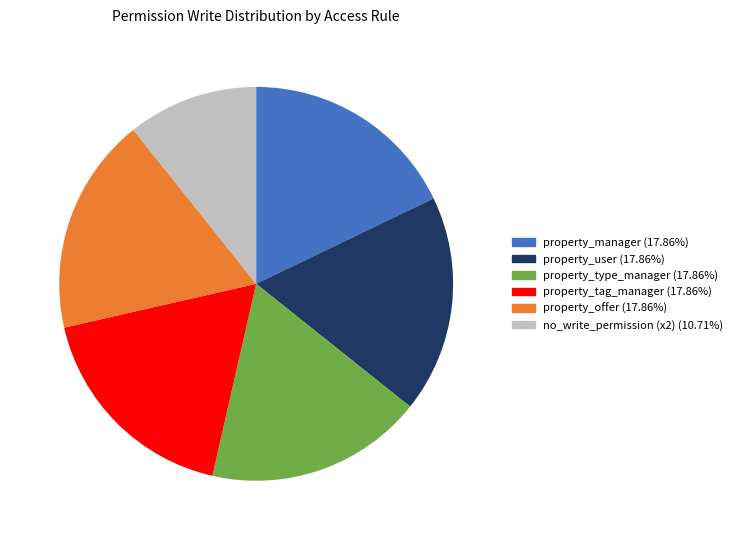

Is there a majority slice in this chart?

No